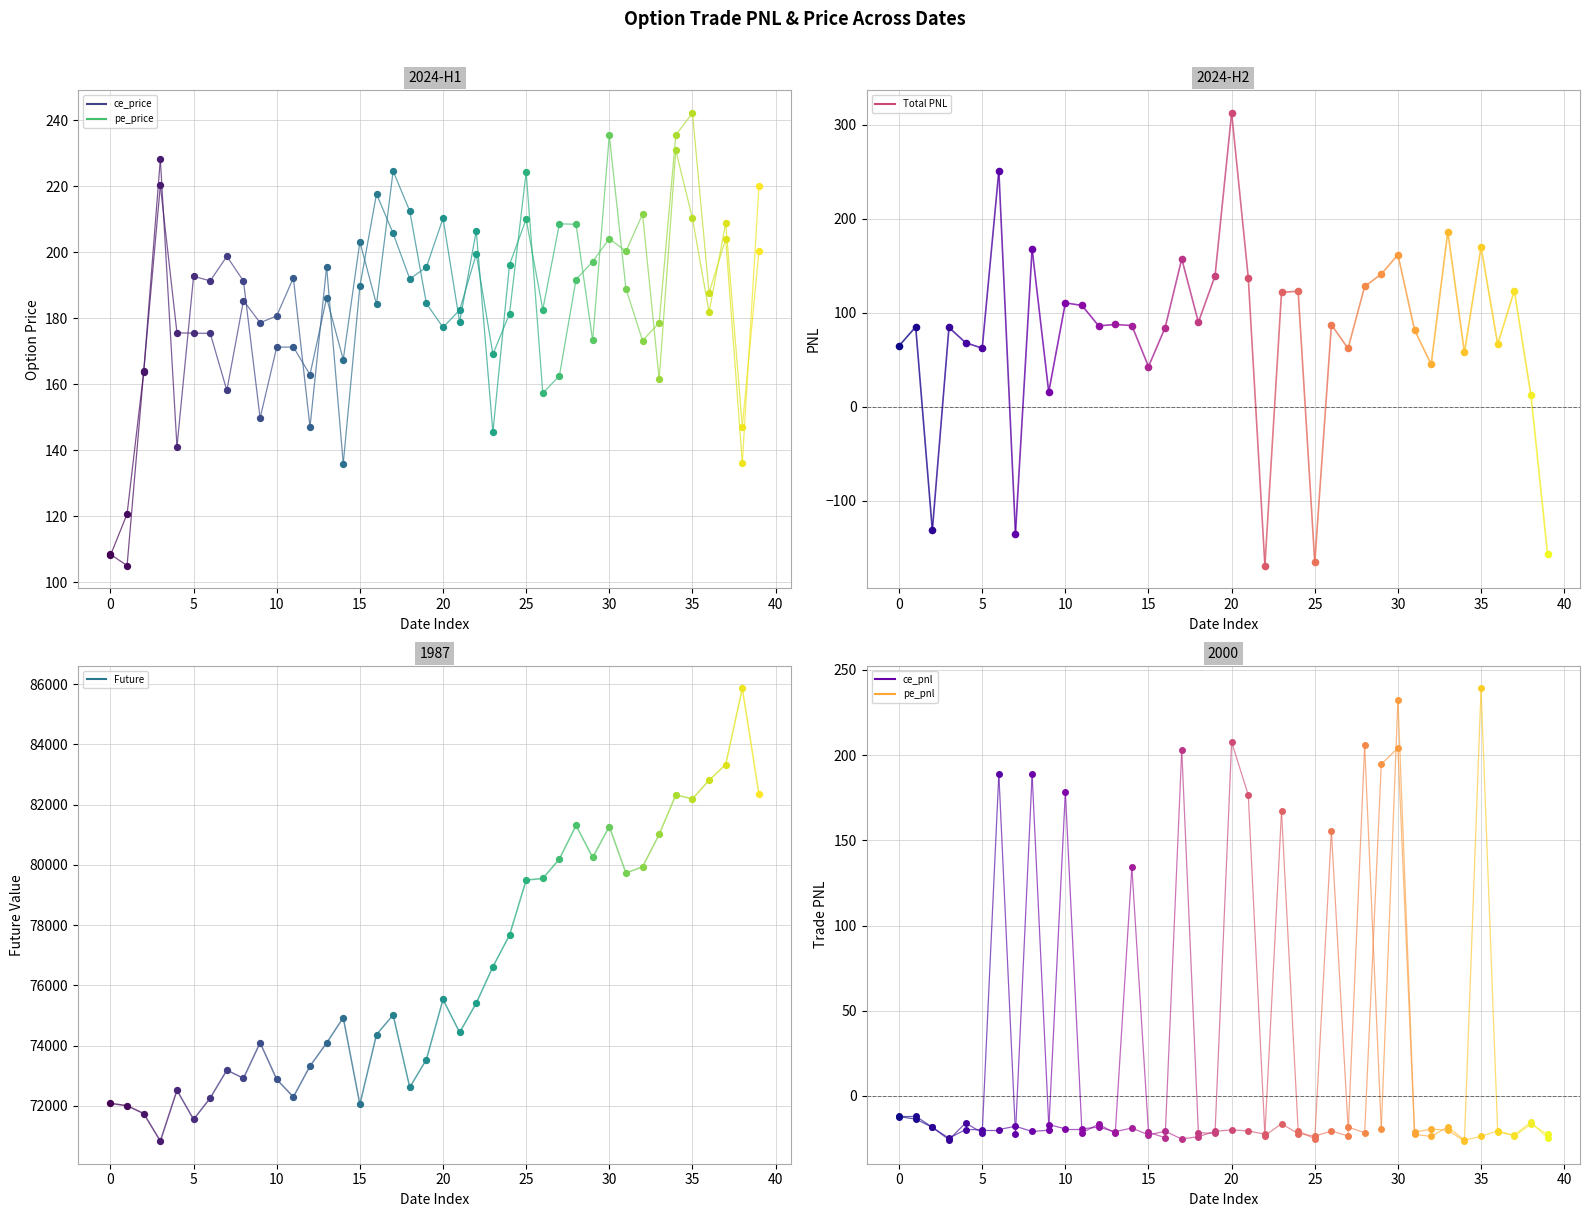

Which series contains the lowest Y value?

Total PNL